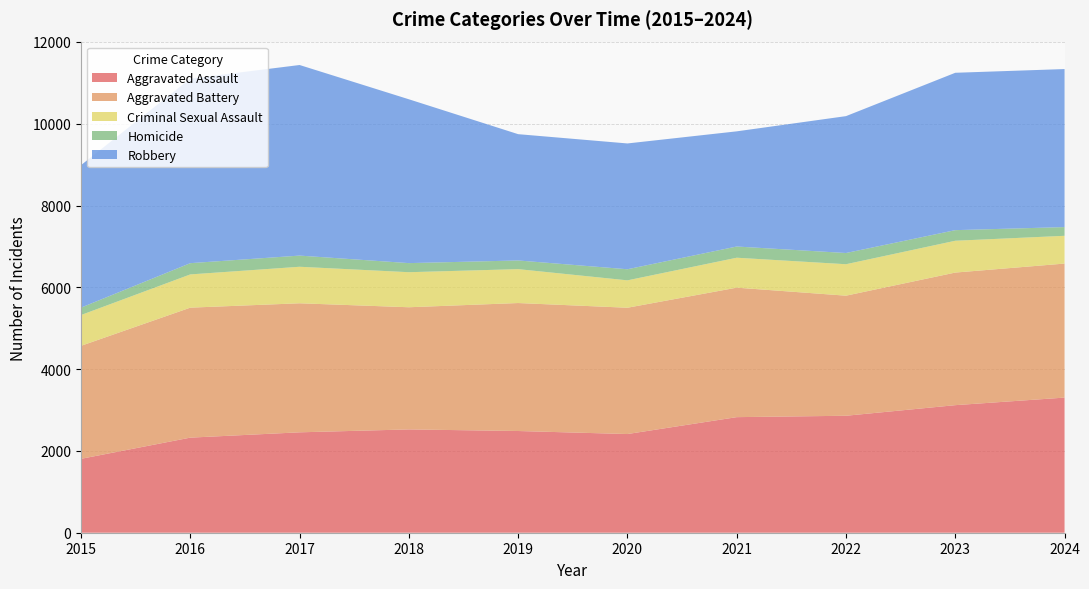

Reading right to left, what are all the values shown in this chart?

Aggravated Assault: 2024=3304	2023=3119	2022=2860	2021=2826	2020=2413	2019=2487	2018=2526	2017=2455	2016=2325	2015=1807
Aggravated Battery: 2024=3277	2023=3242	2022=2936	2021=3166	2020=3088	2019=3129	2018=2987	2017=3155	2016=3178	2015=2763
Criminal Sexual Assault: 2024=679	2023=778	2022=769	2021=732	2020=670	2019=829	2018=857	2017=893	2016=813	2015=753
Homicide: 2024=213	2023=259	2022=274	2021=274	2020=271	2019=212	2018=222	2017=273	2016=275	2015=181
Robbery: 2024=3864	2023=3848	2022=3347	2021=2816	2020=3076	2019=3088	2018=4006	2017=4660	2016=4512	2015=3484